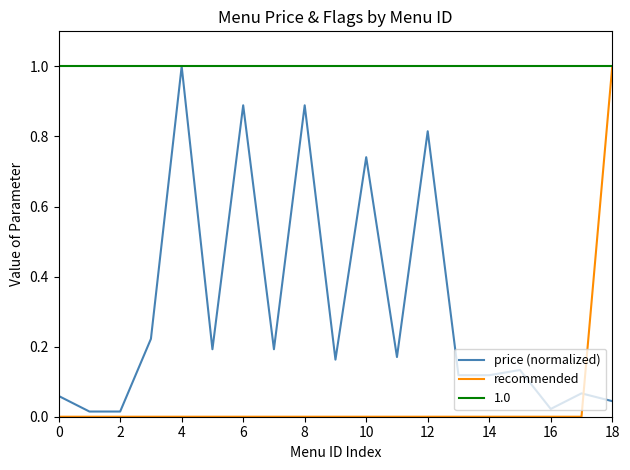

True or false: price (normalized) and recommended cross at least once.

True